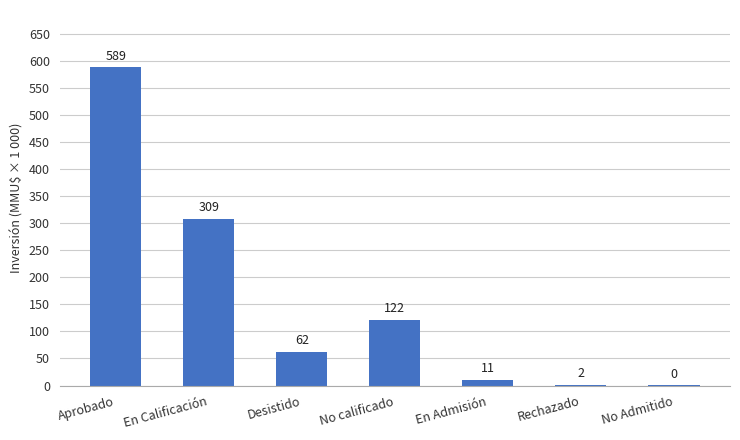

Which label corresponds to the largest value in the chart?

Aprobado